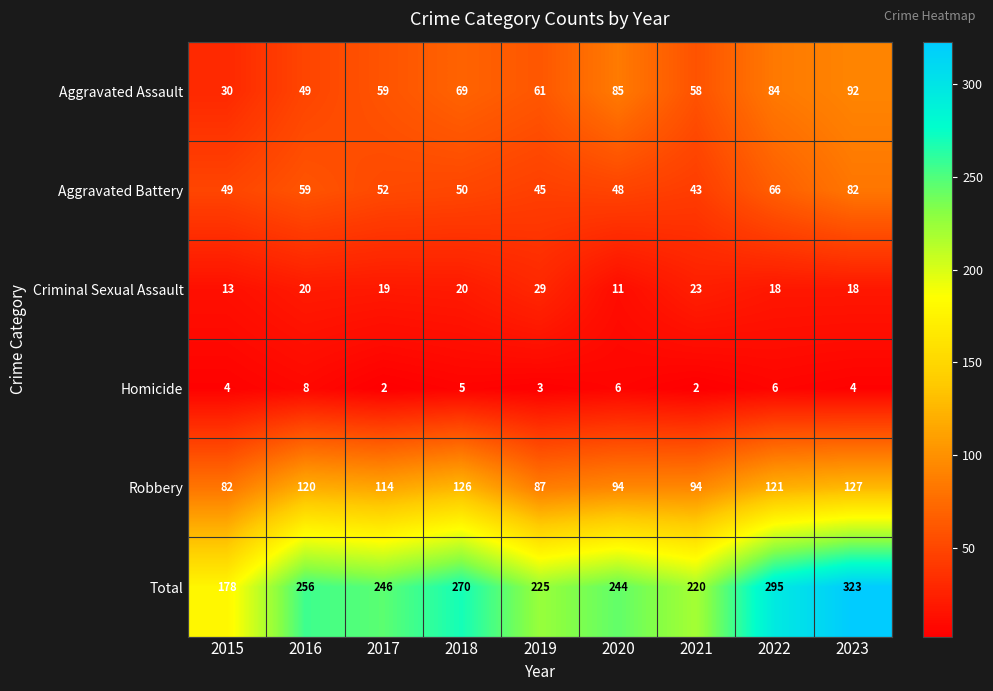

The value of Total at 2023 is 190. True or false?

False